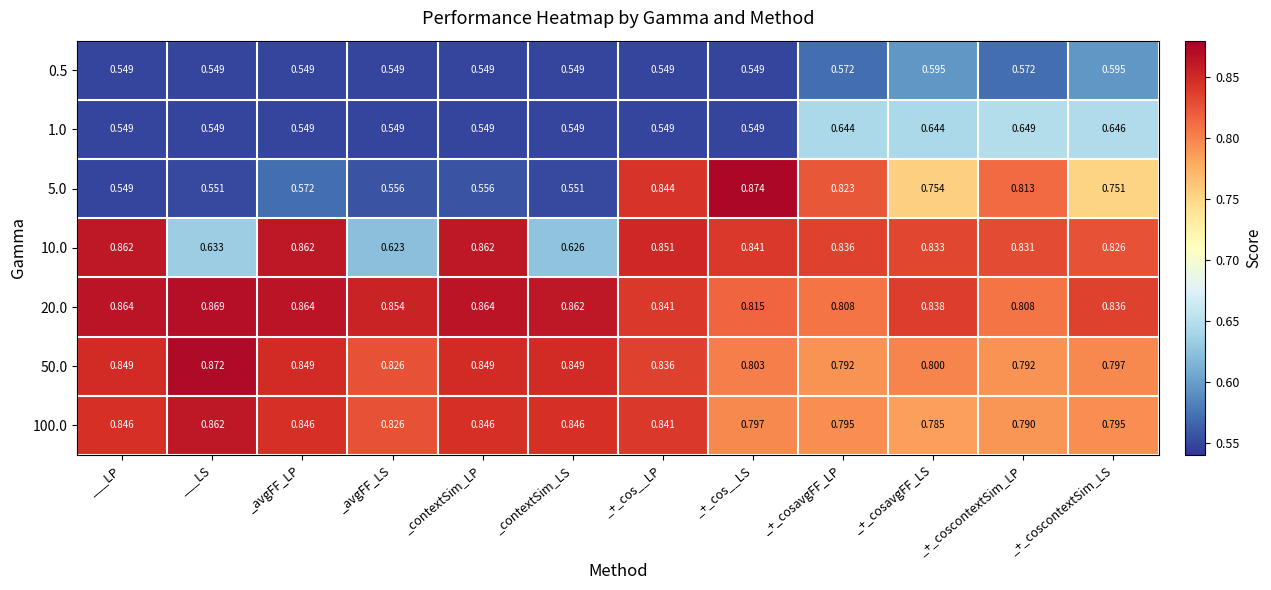

At which label does 50.0 reach its peak?

___LS